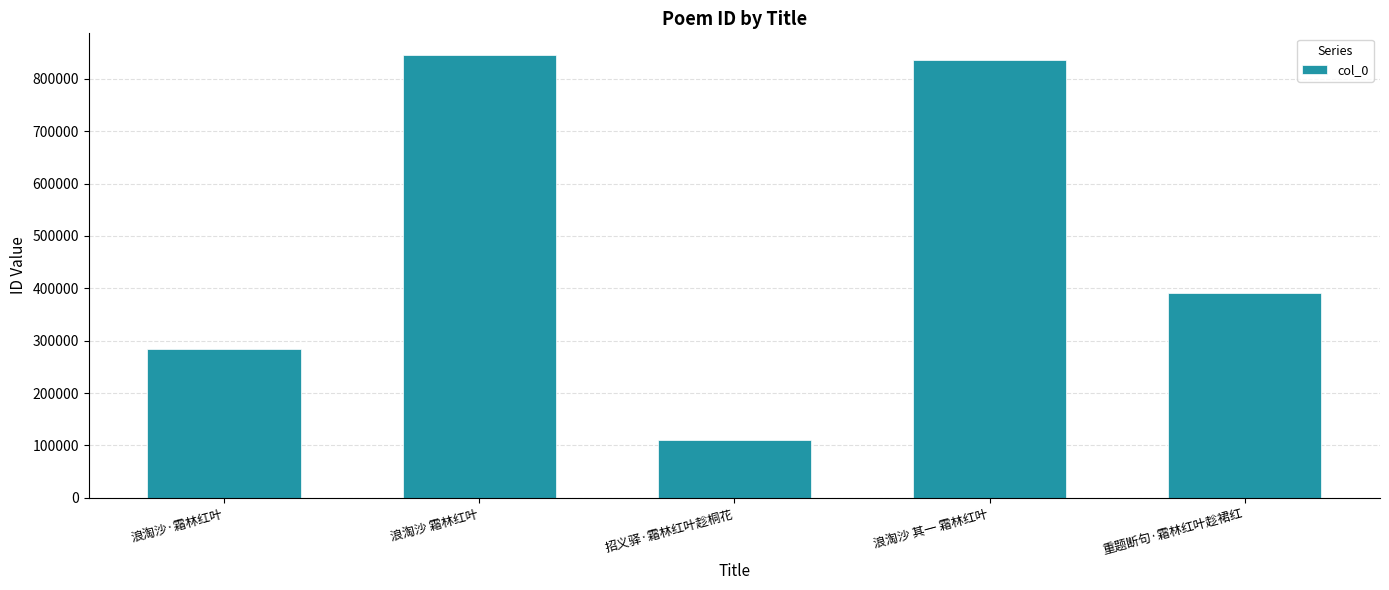

Count the number of data series in this chart.

1